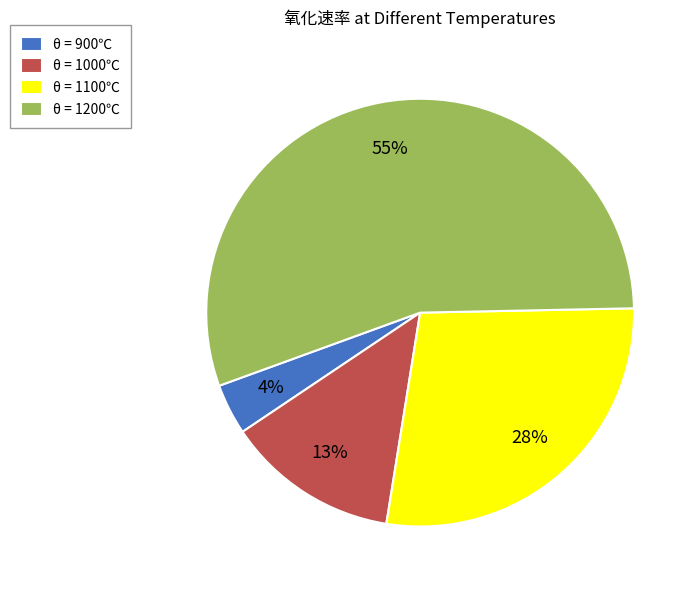

Which slice represents more than half of the pie?

θ = 1200℃